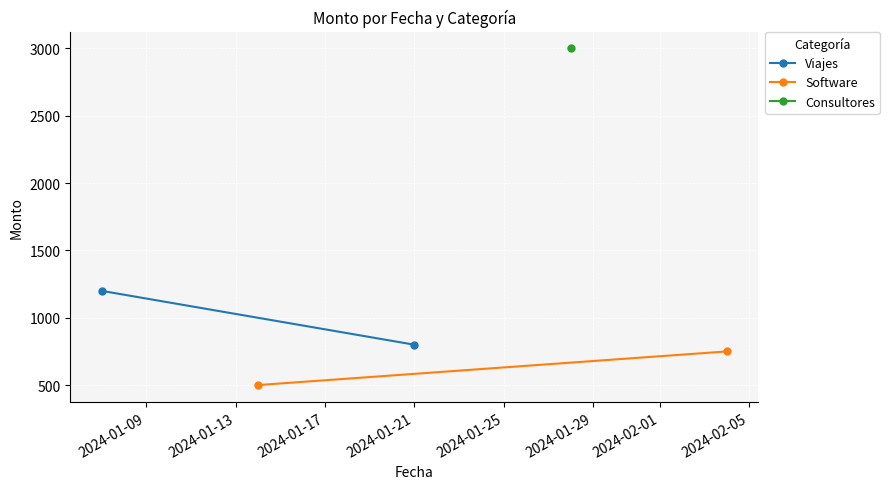

What value does the Software series have at 2024-01-09, to the nearest 50?

500